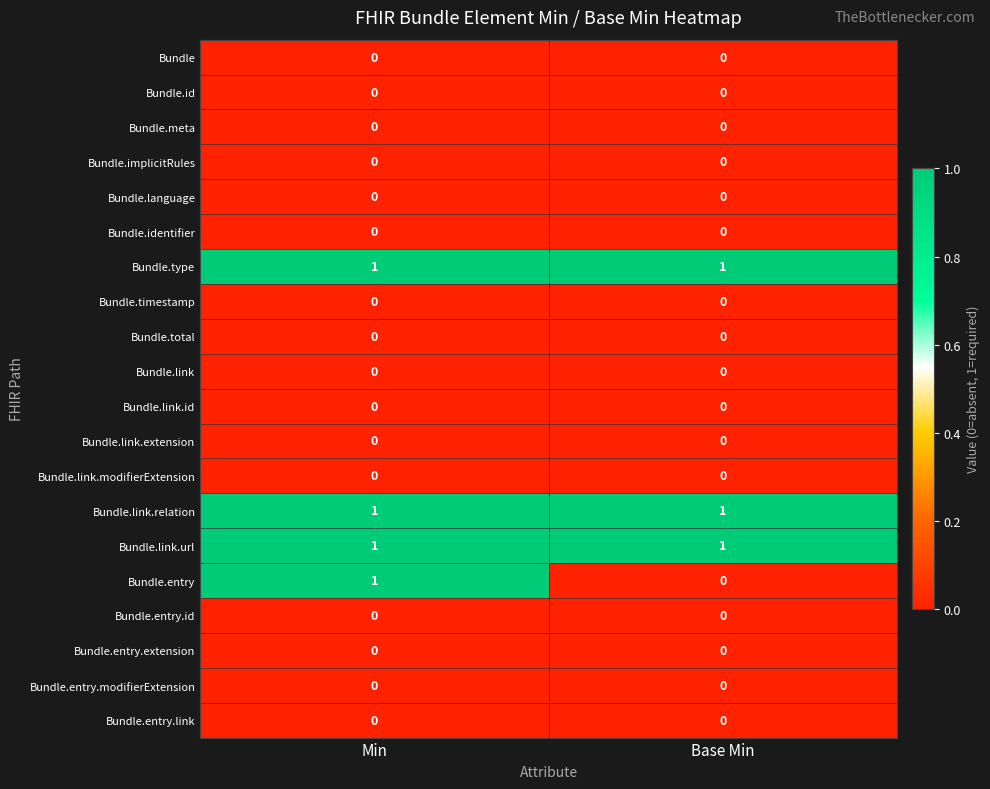

Between Min and Base Min, which series saw the biggest shift?

Bundle.entry